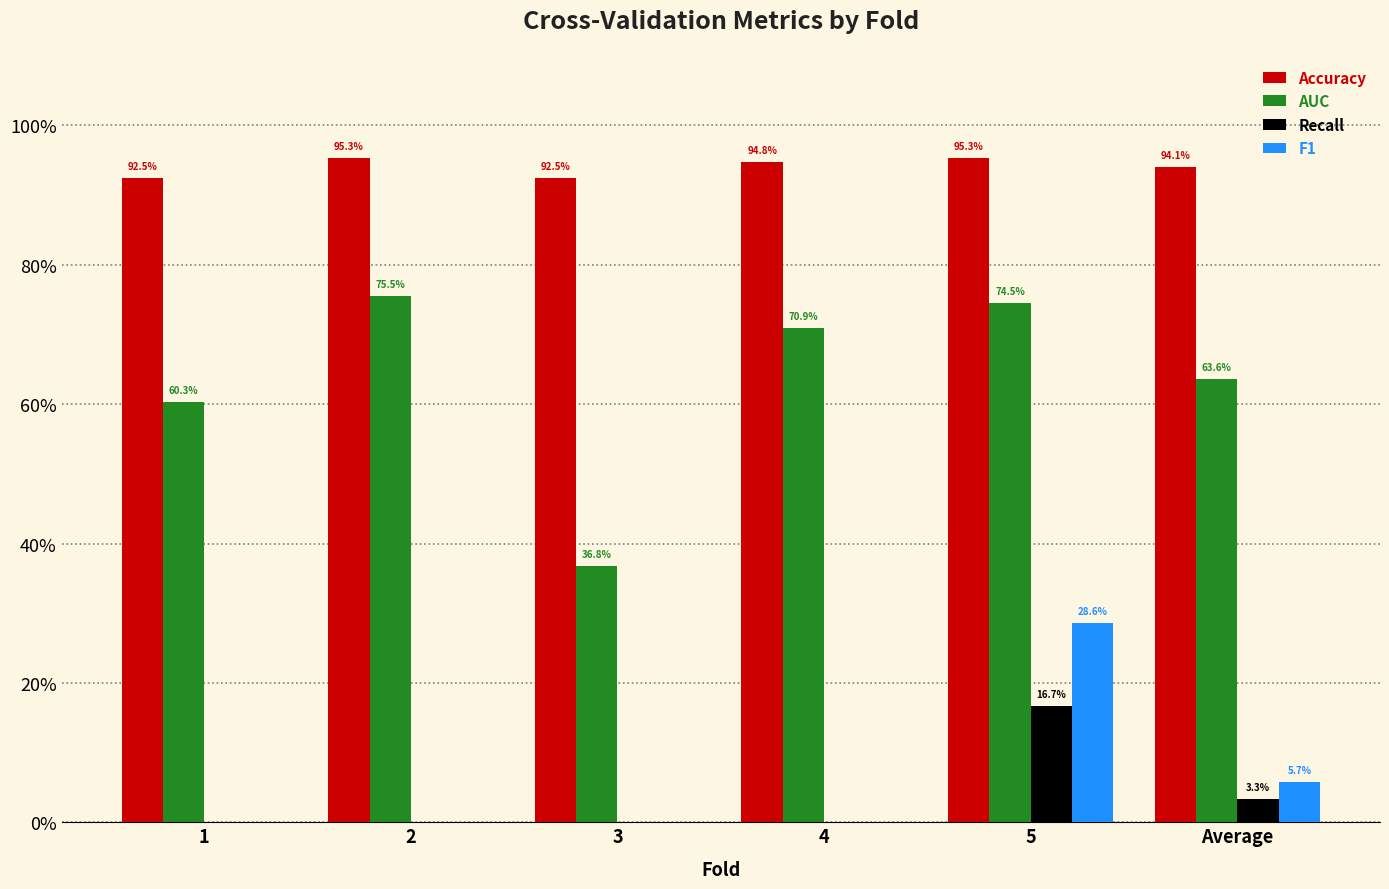

Does the chart contain stacked bars?

No